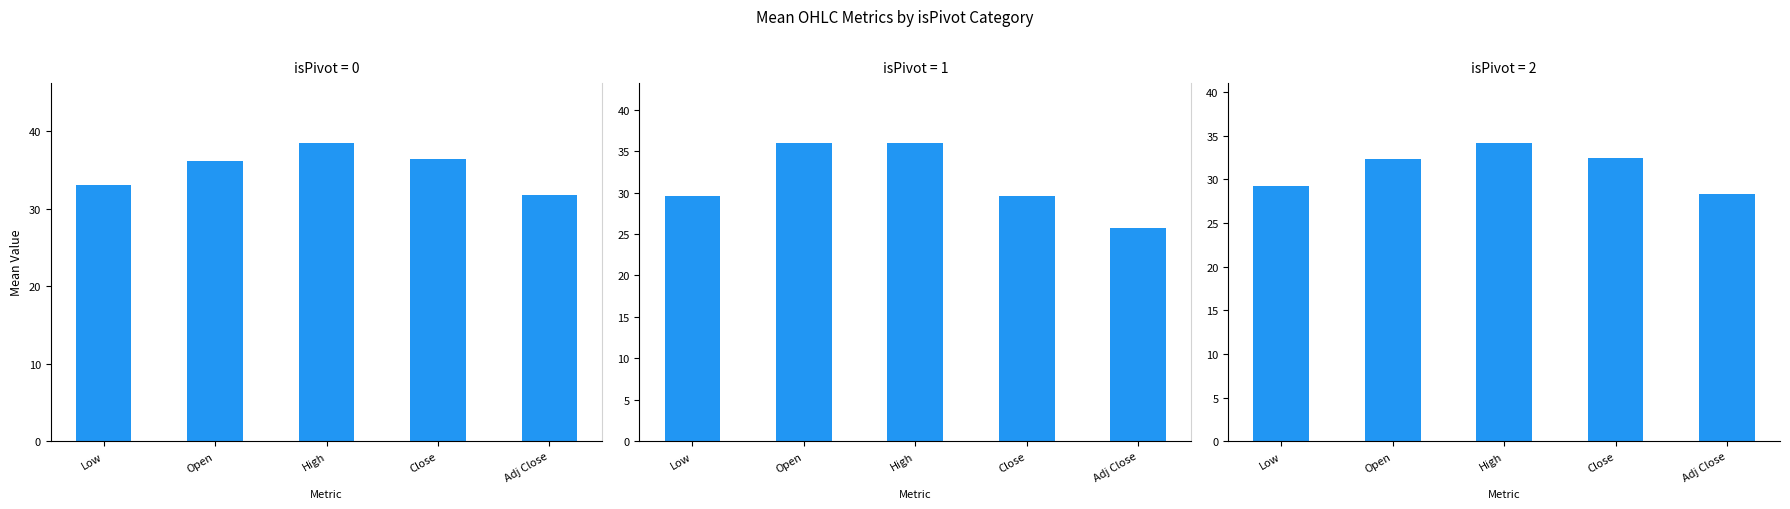

Which series has the widest spread of values?

isPivot=1